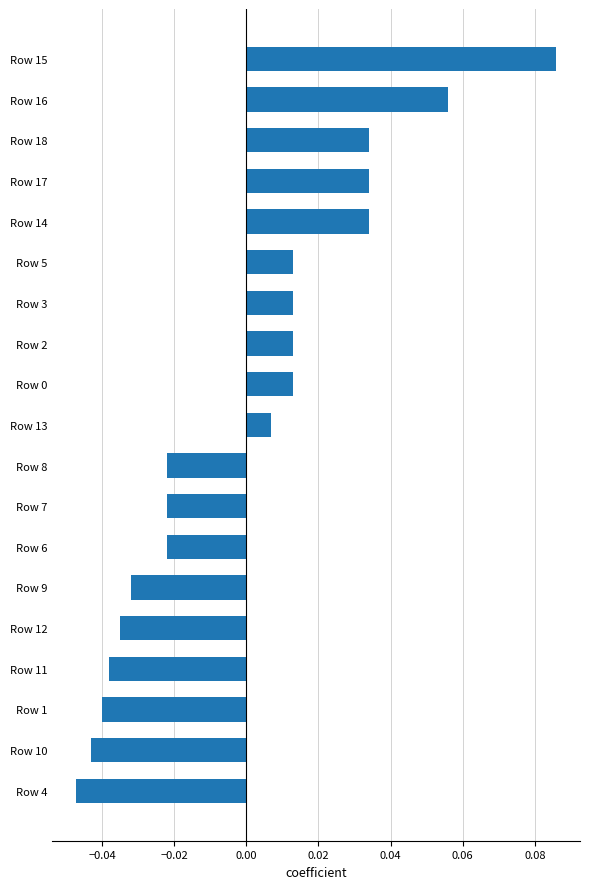

True or false: the data shows 0.1 at Row 18.

False